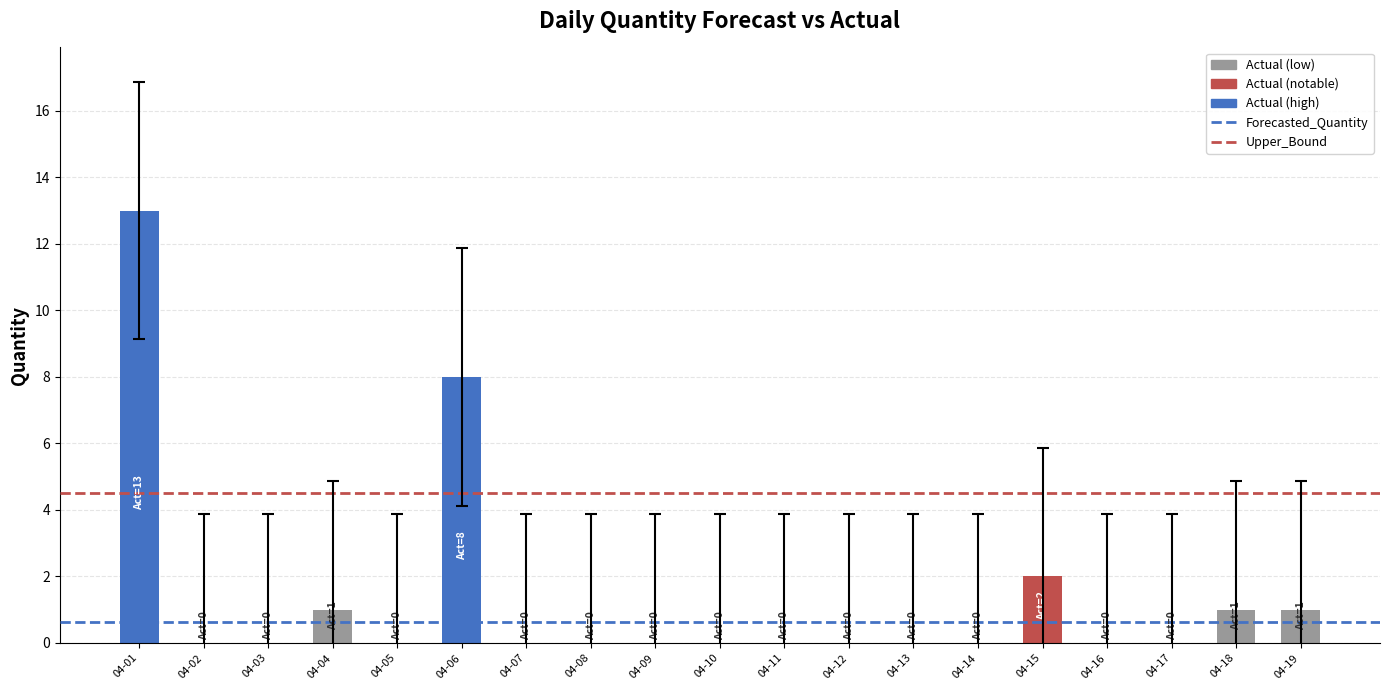

Which label corresponds to the largest value in the chart?

04-01